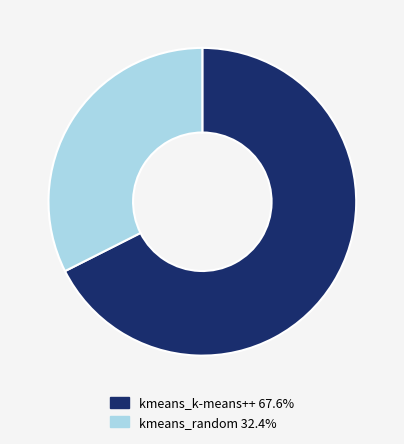

Rank the categories by value from lowest to highest.

kmeans_random, kmeans_k-means++